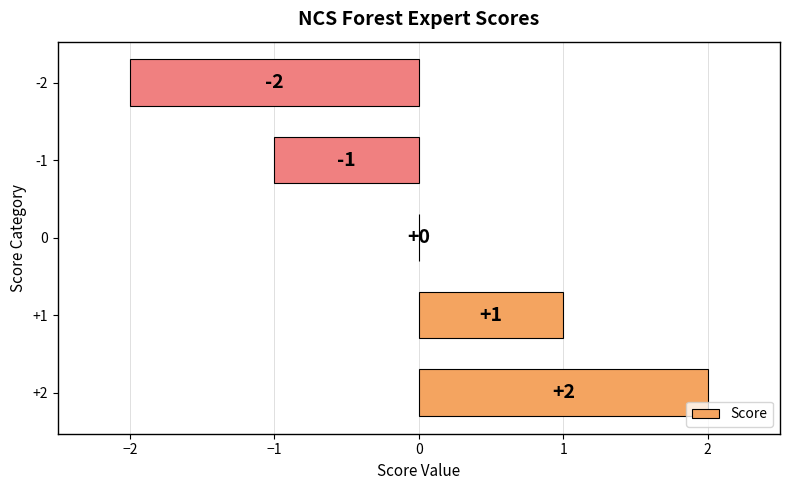

Which has a higher value, 0 or +1?

+1